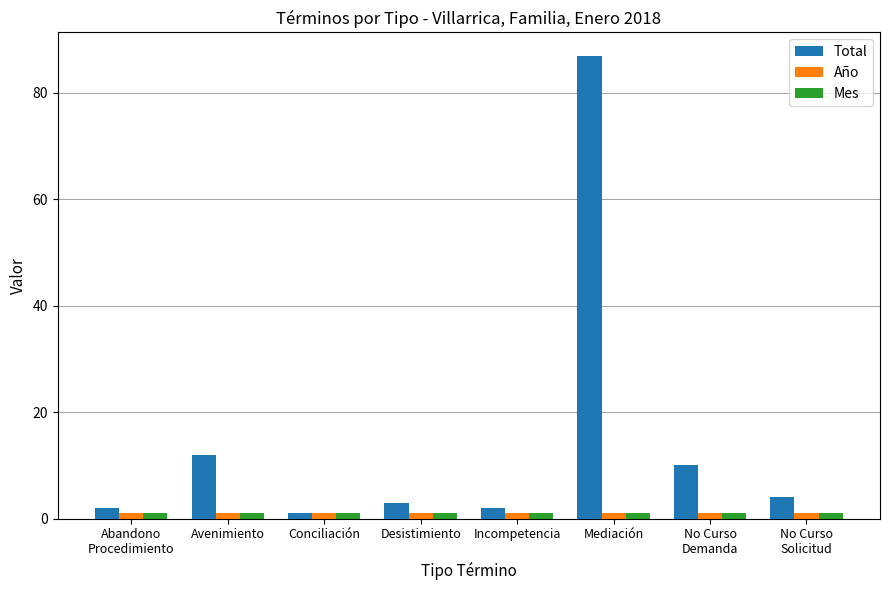

Is the value of Total at Abandono
Procedimiento greater than the value of Año at Mediación?

Yes